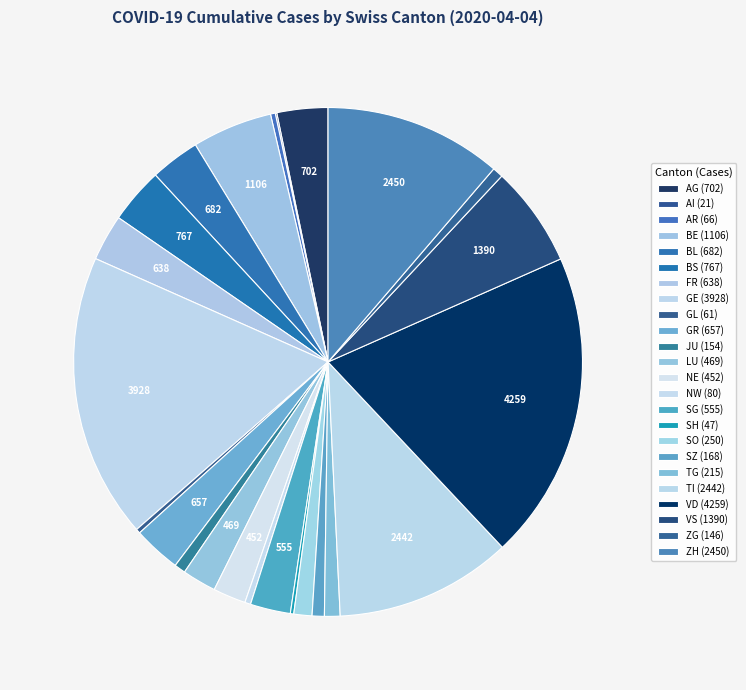

Is it true that BS is 4% of the pie?

True